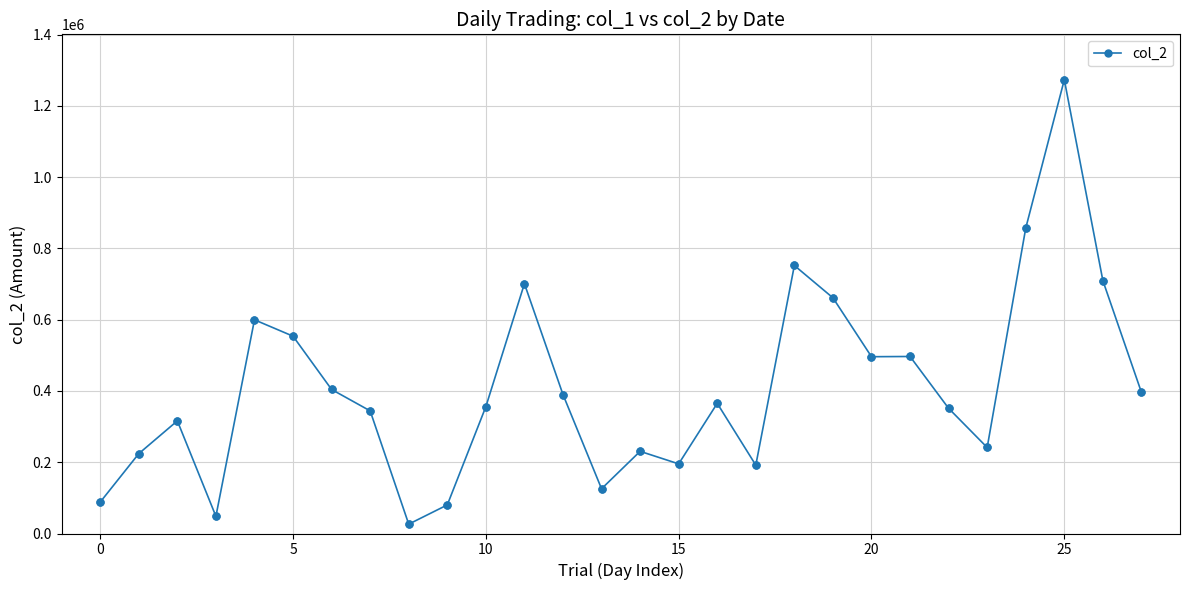

What is the value of the 7th point from the left?

404230